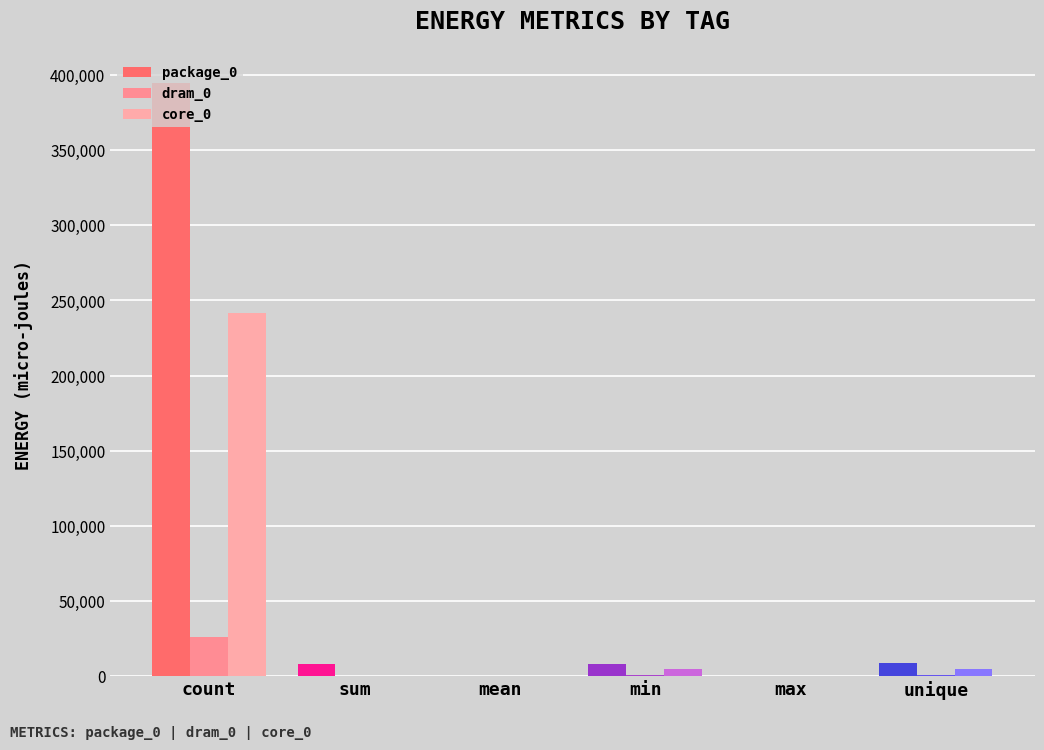

Does the chart contain stacked bars?

No